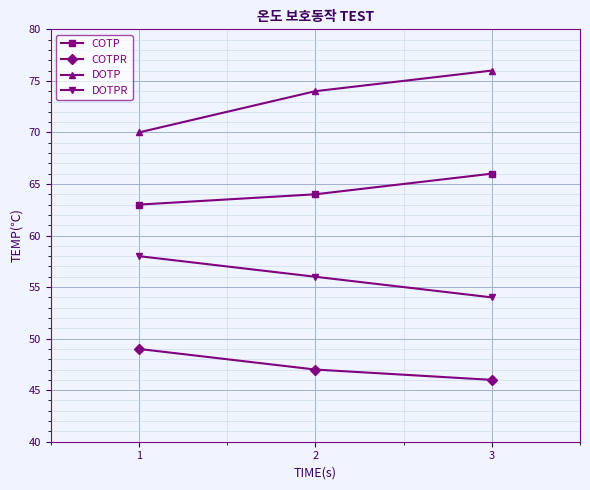

Rank the series by their maximum value, from lowest to highest.

COTPR, DOTPR, COTP, DOTP